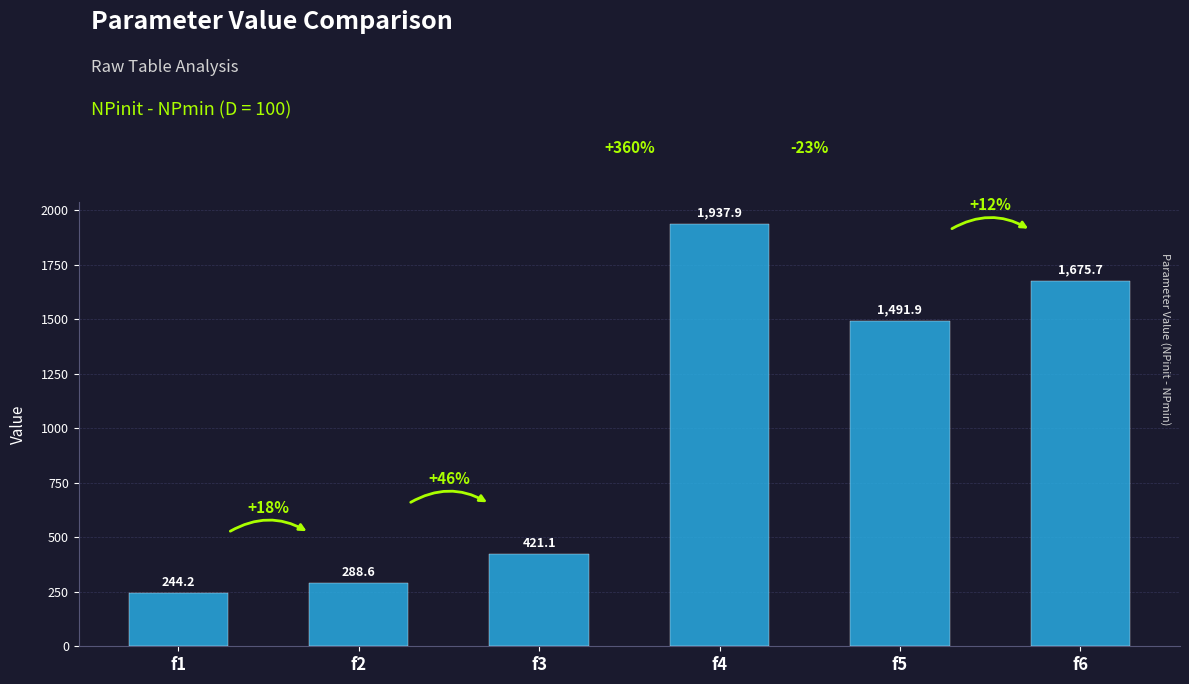

The chart shows a value of 1675.7 at f6. True or false?

True